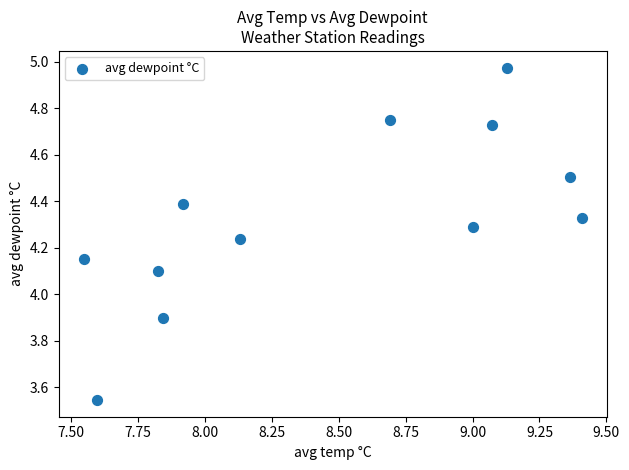

What is the range of X values (max minus min)?

1.9